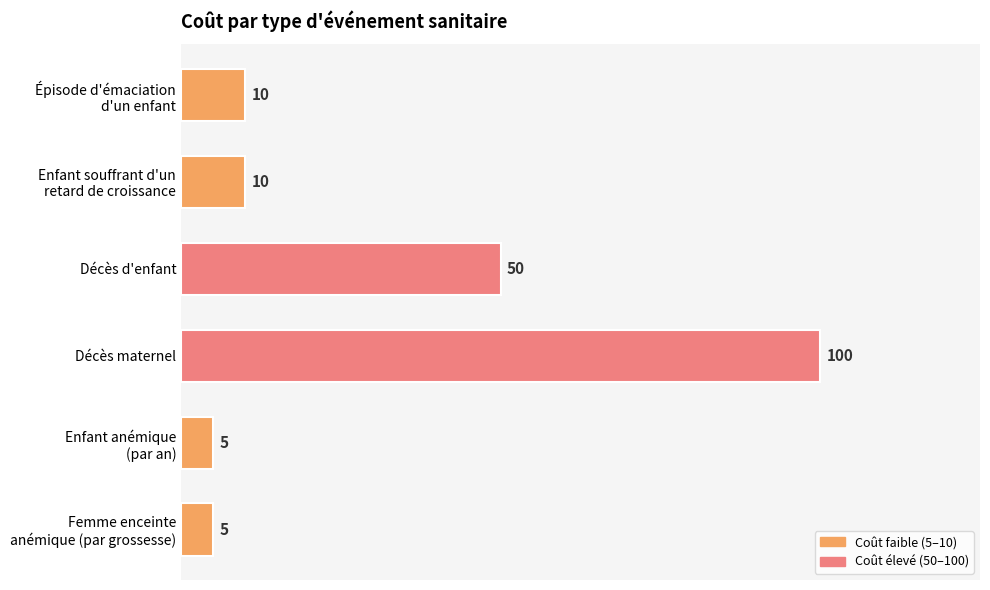

Approximately how many times larger is the value at Décès d'enfant compared to Décès maternel?

0.5